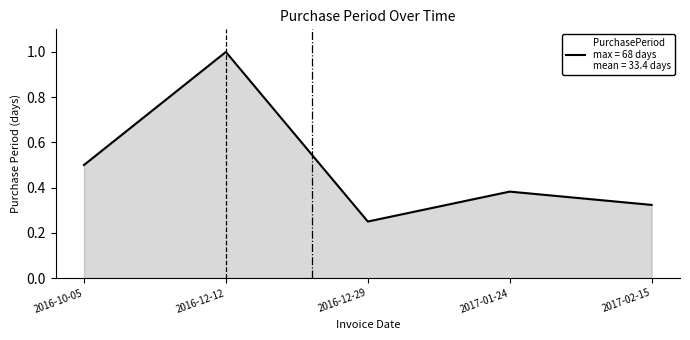

Count the number of categories in the chart.

5